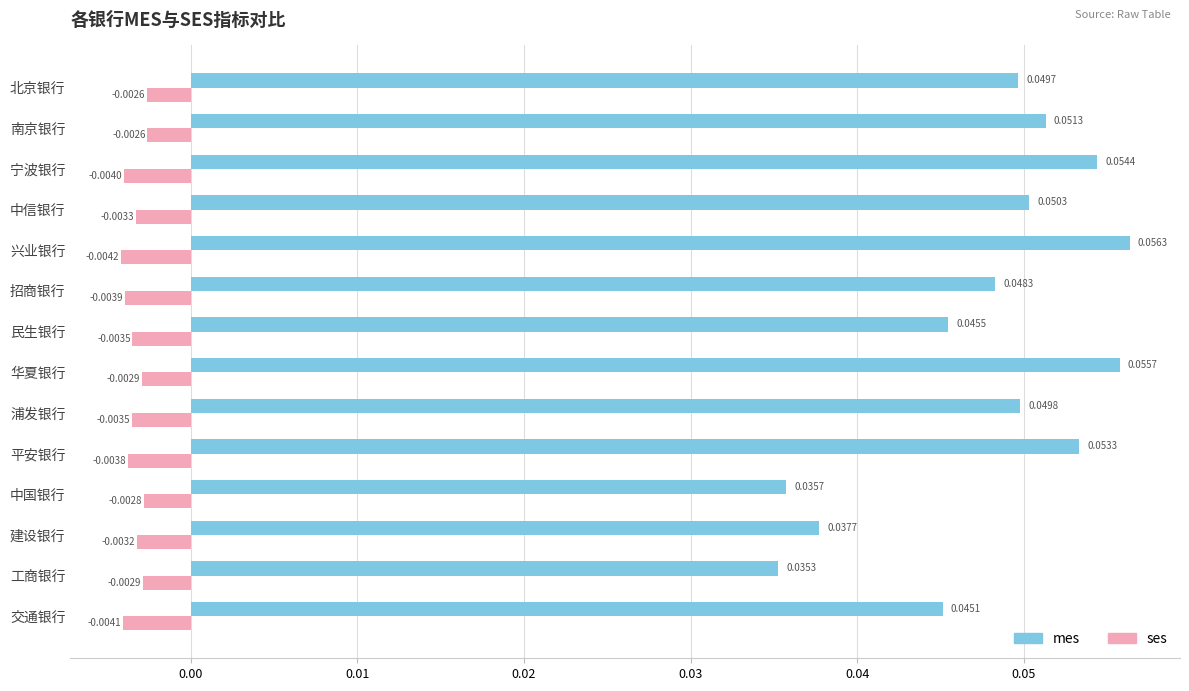

Which series has the largest total across all categories?

mes